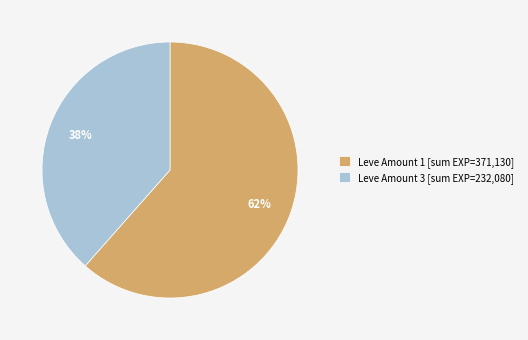

The Leve Amount 3 [sum EXP=232,080] slice represents 38% of the pie. True or false?

True